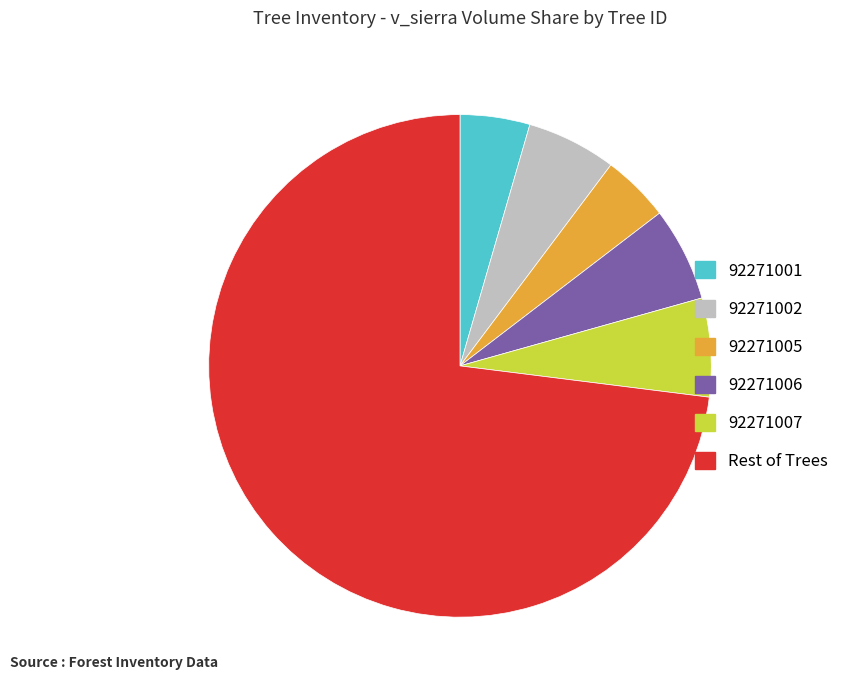

Which has a higher value, 92271005 or Rest of Trees?

Rest of Trees